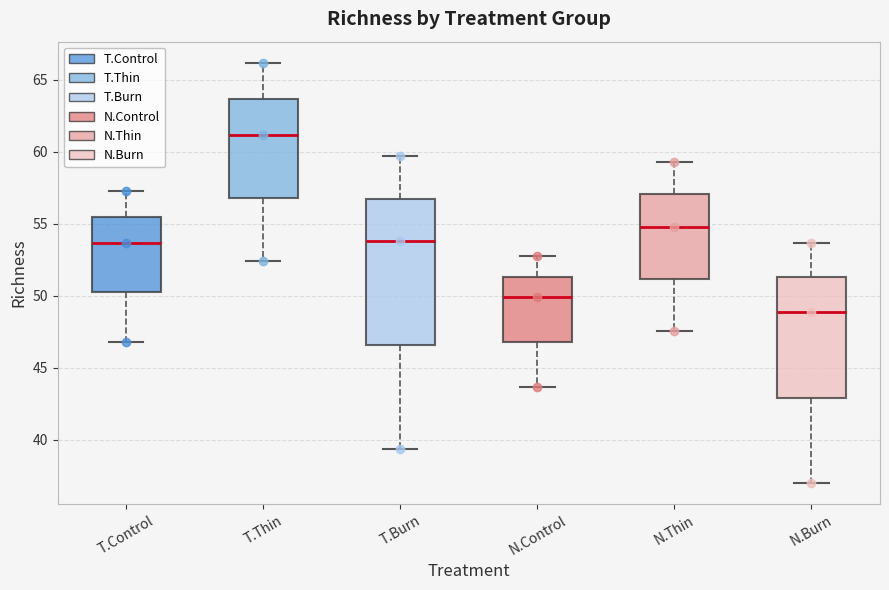

Reading left to right, read every box against the y-axis: the position of its median line, the range the box covers, and the ends of its whiskers. The values are not printed on the chart, so give them approximately, as read against the axis.

T.Control: median 53.5, box 50.5 to 55.5, whiskers 47.0 to 57.5
T.Thin: median 61.0, box 57.0 to 63.5, whiskers 52.5 to 66.0
T.Burn: median 54.0, box 46.5 to 57.0, whiskers 39.5 to 59.5
N.Control: median 50.0, box 47.0 to 51.5, whiskers 43.5 to 53.0
N.Thin: median 55.0, box 51.0 to 57.0, whiskers 47.5 to 59.5
N.Burn: median 49.0, box 43.0 to 51.5, whiskers 37.0 to 53.5